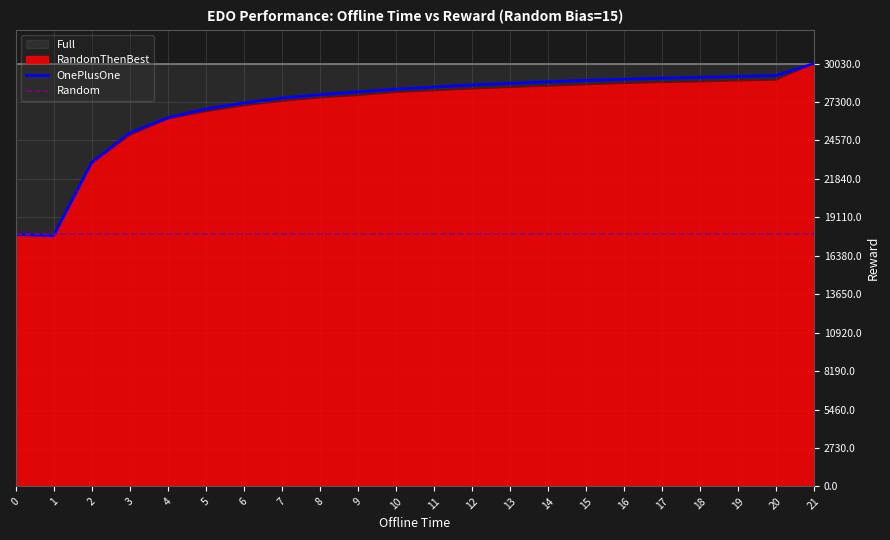

What is the average value of the Random series?

17894.5